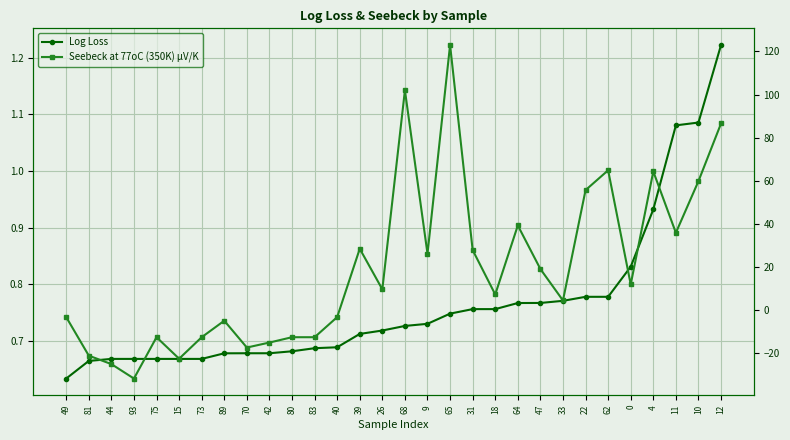

True or false: Seebeck at 77oC (350K) µV/K has more than 1 points higher than both neighbors.

True